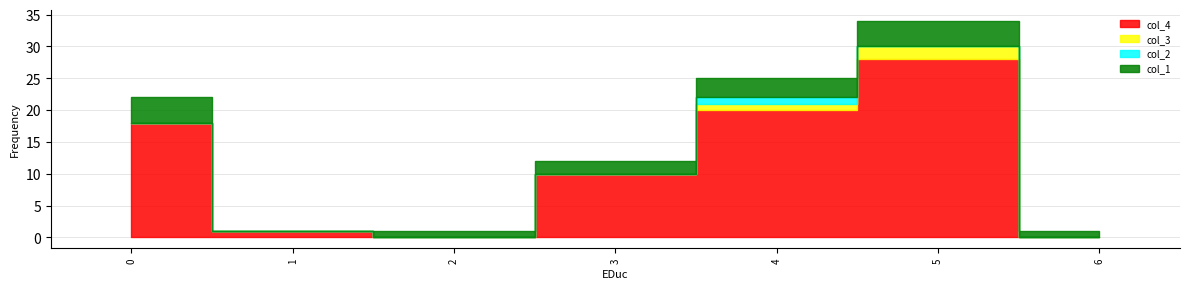

Where is the first local maximum for col_1?

5